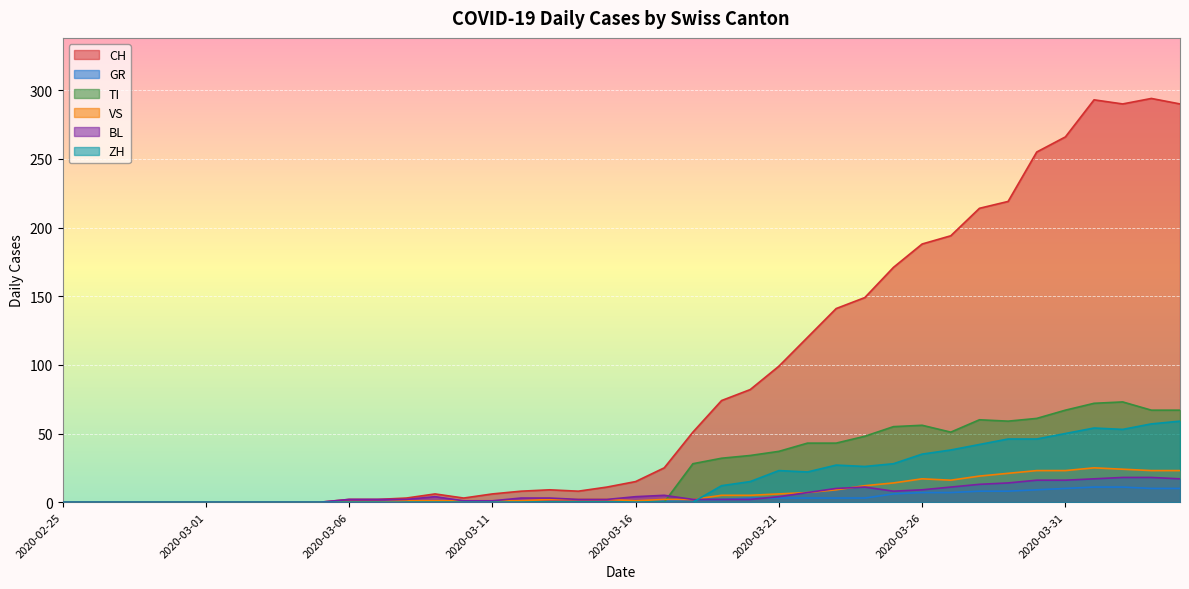

After their last crossing, which series has the higher values: GR or TI?

TI